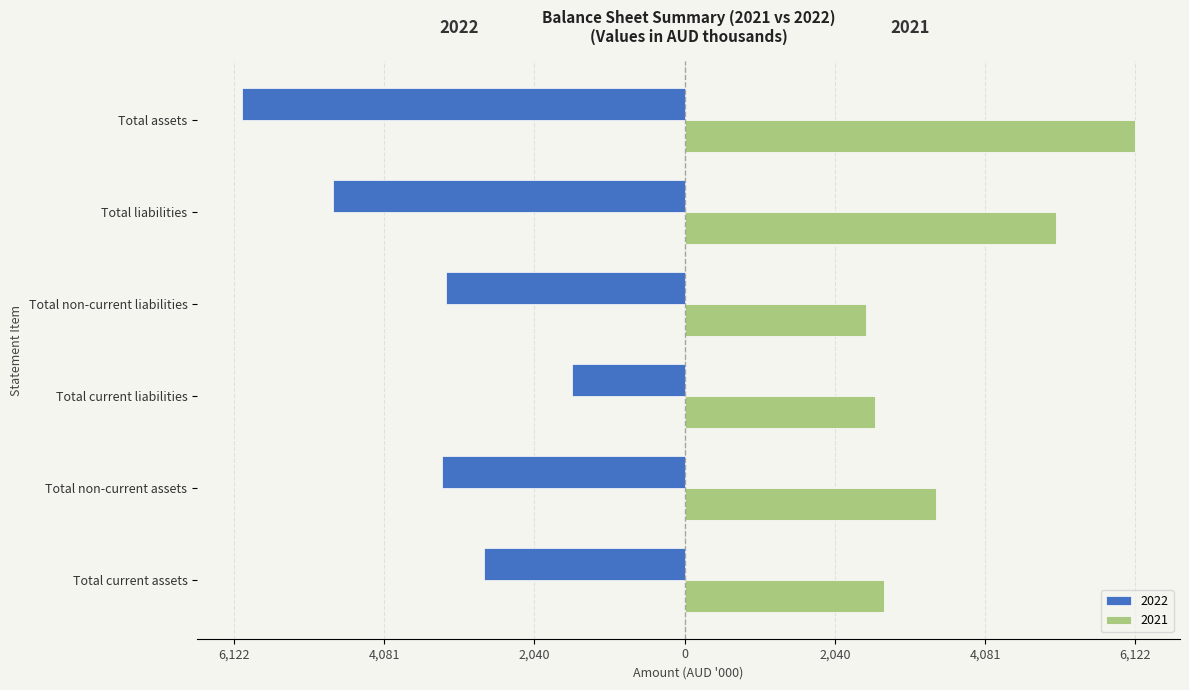

What are all the series names shown in the legend?

2022, 2021